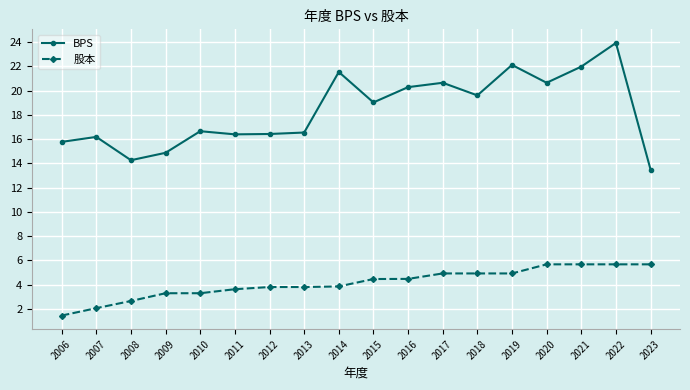

What is the sum of the BPS values at 2007 and 2008?

30.4